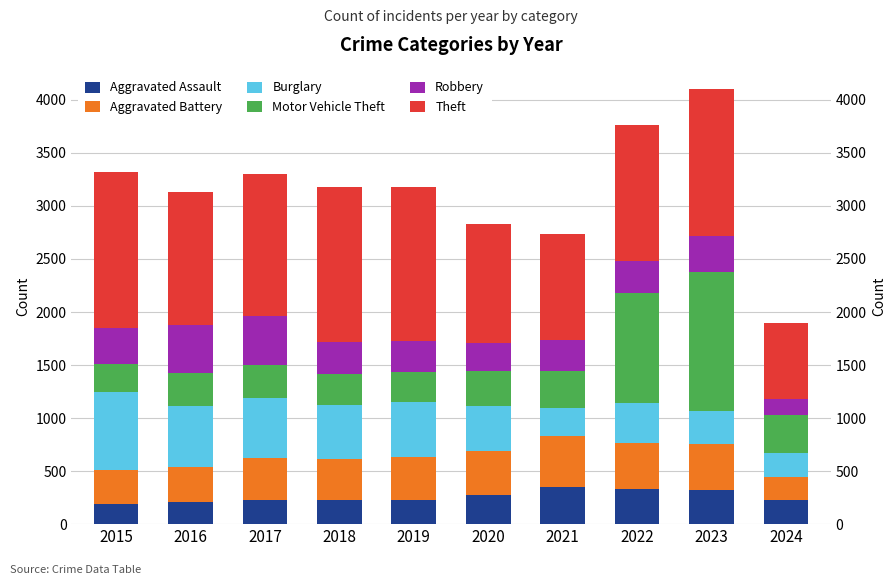

How many bars are there in each group?

6